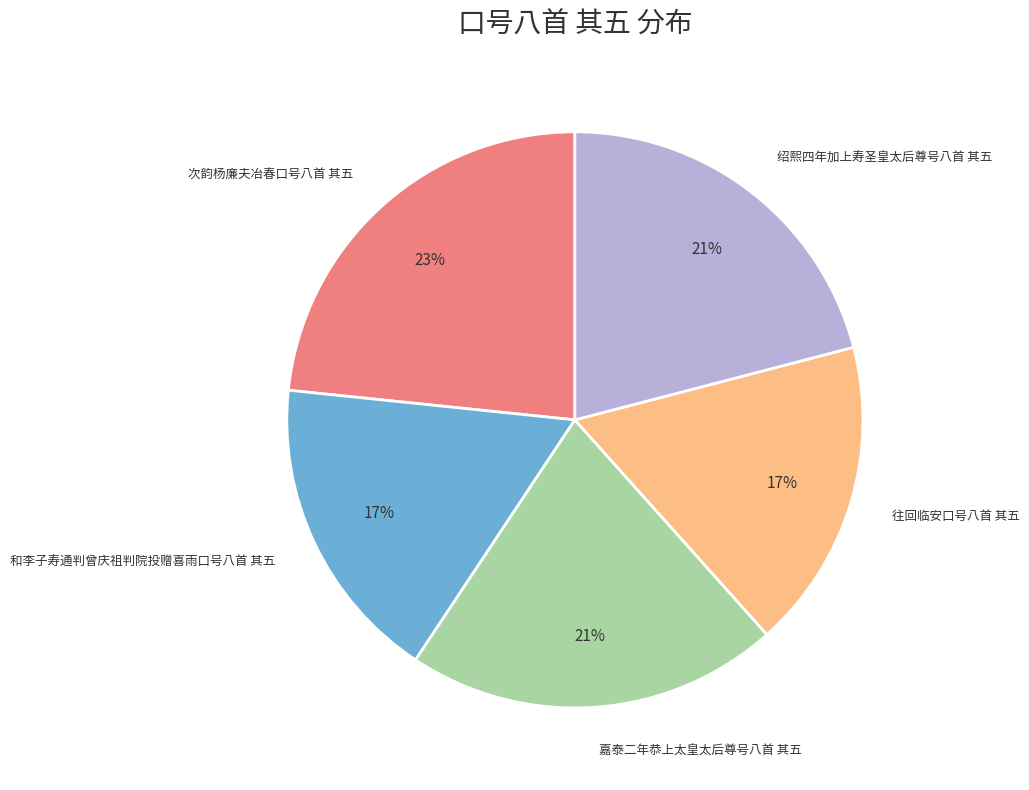

Is it true that 次韵杨廉夫冶春口号八首 其五 is 23% of the pie?

True